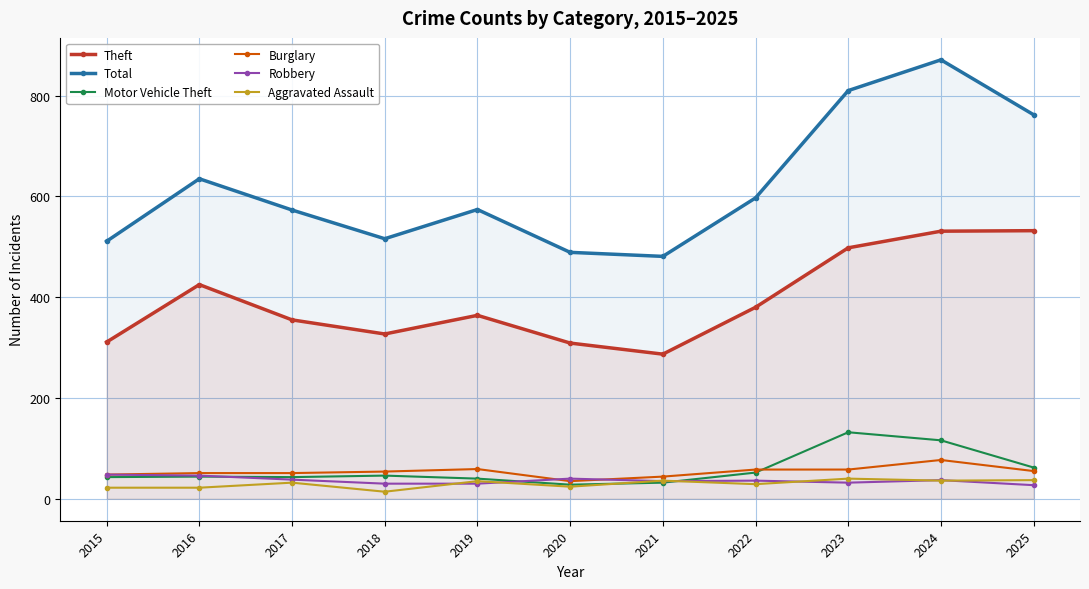

What are all the series names shown in the legend?

Theft, Total, Motor Vehicle Theft, Burglary, Robbery, Aggravated Assault